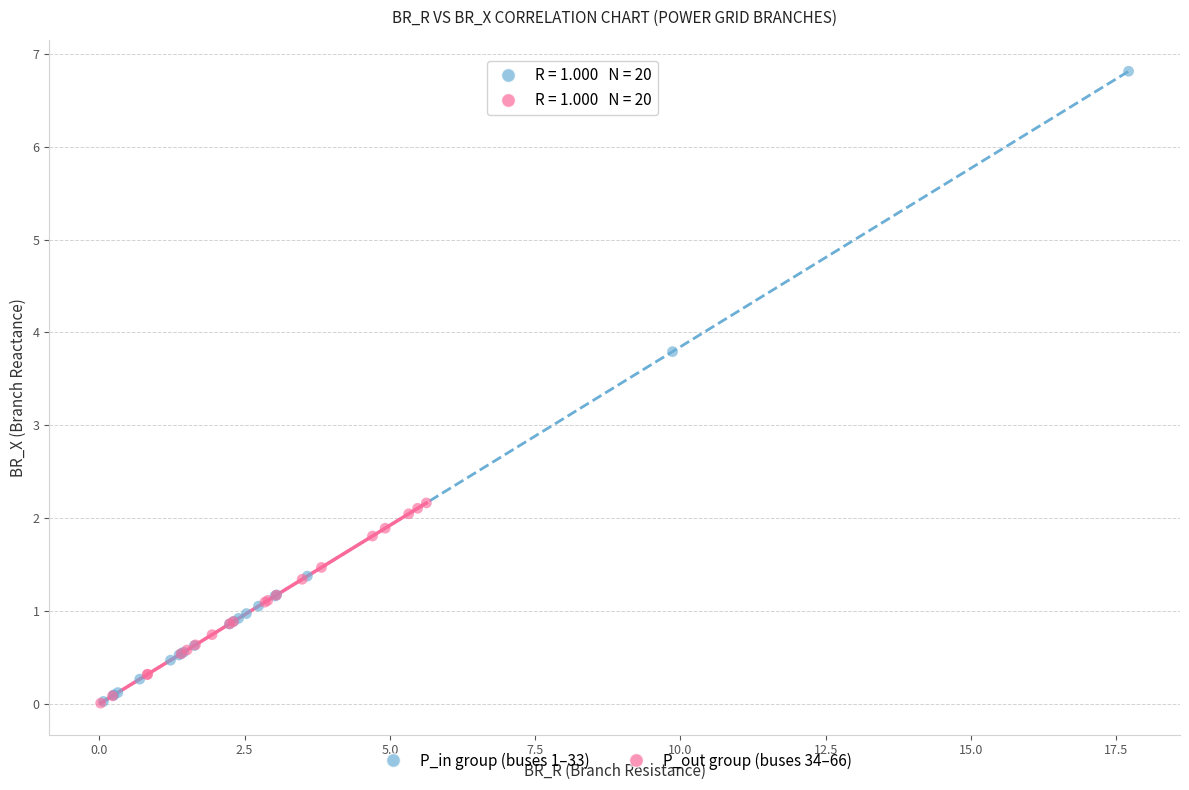

What are all the series names shown in the legend?

P_in group (buses 1–33), P_out group (buses 34–66)